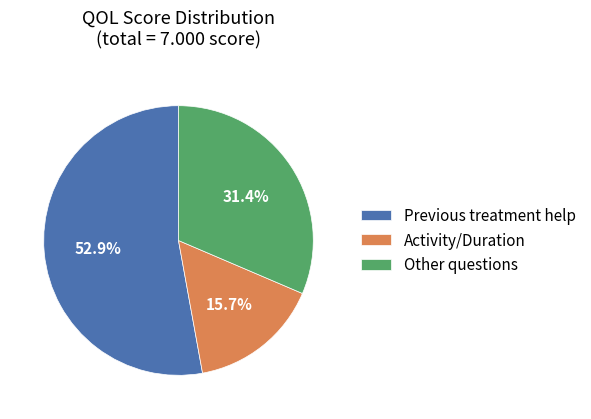

Which category has the biggest portion of the pie?

Previous treatment help